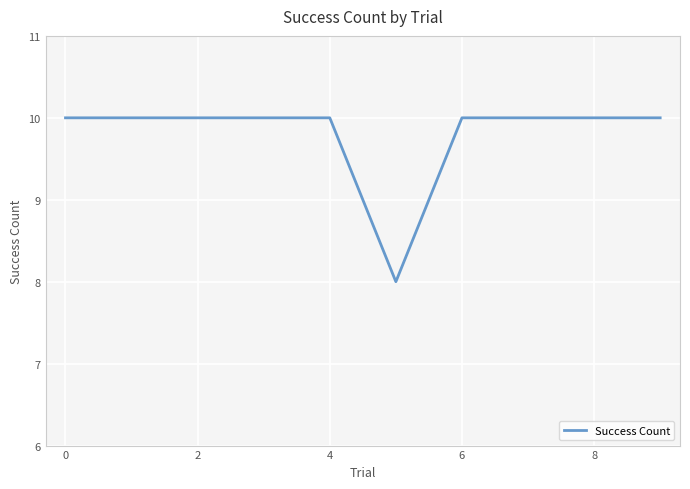

What is the smallest value displayed?

8